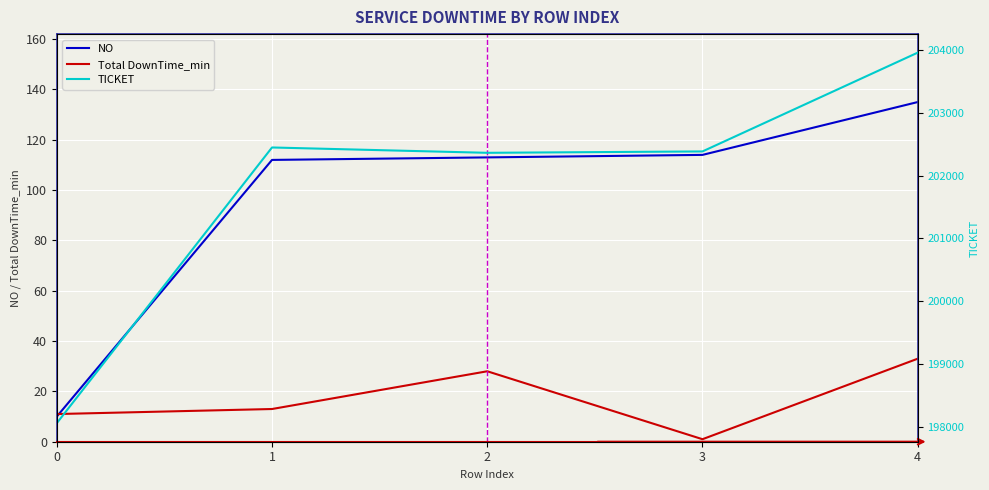

What is the smallest value displayed?

1